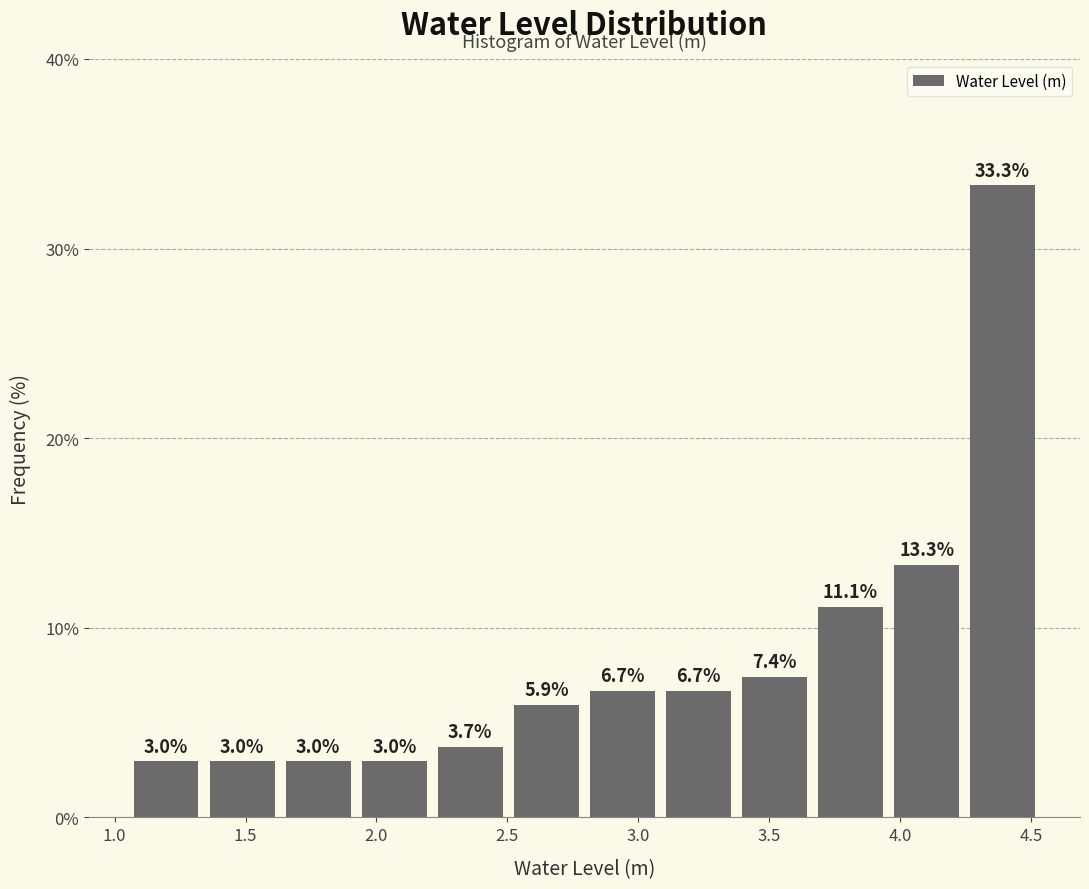

How tall is the bar that spans 2.80 to 3.10 on the x-axis? The bar edges are not printed on the chart, so give them approximately, as read against the axis.

6.7